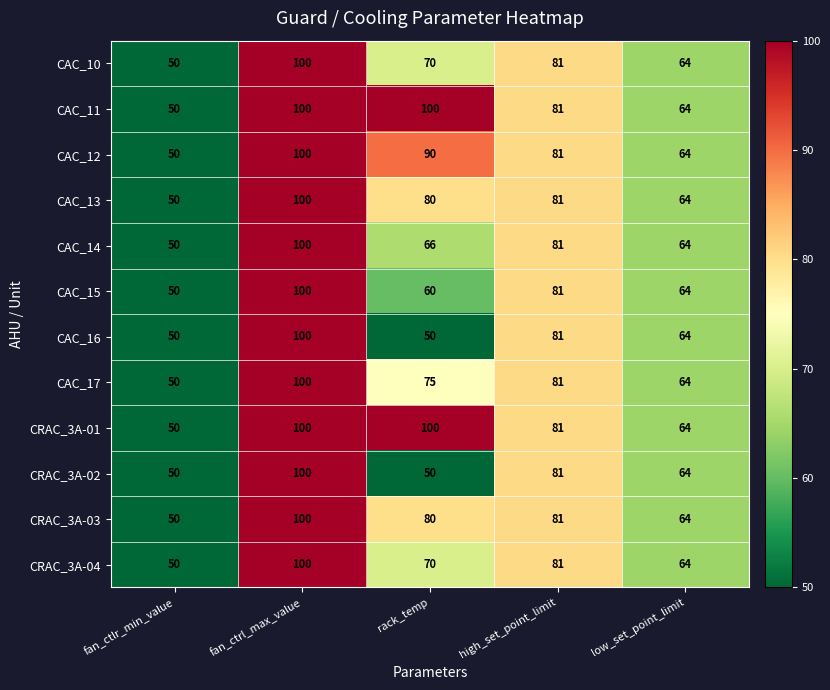

List the labels in order of CAC_13 value, smallest first.

fan_ctlr_min_value, low_set_point_limit, rack_temp, high_set_point_limit, fan_ctrl_max_value